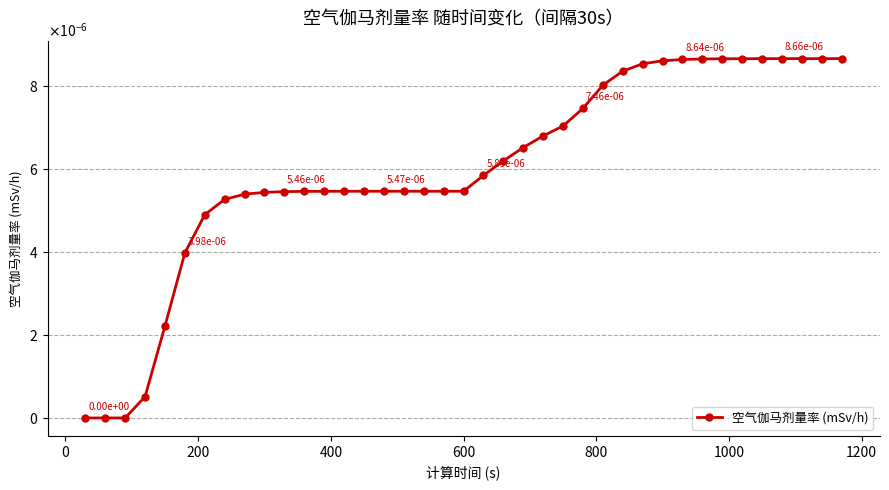

How many lines are shown in the chart?

1